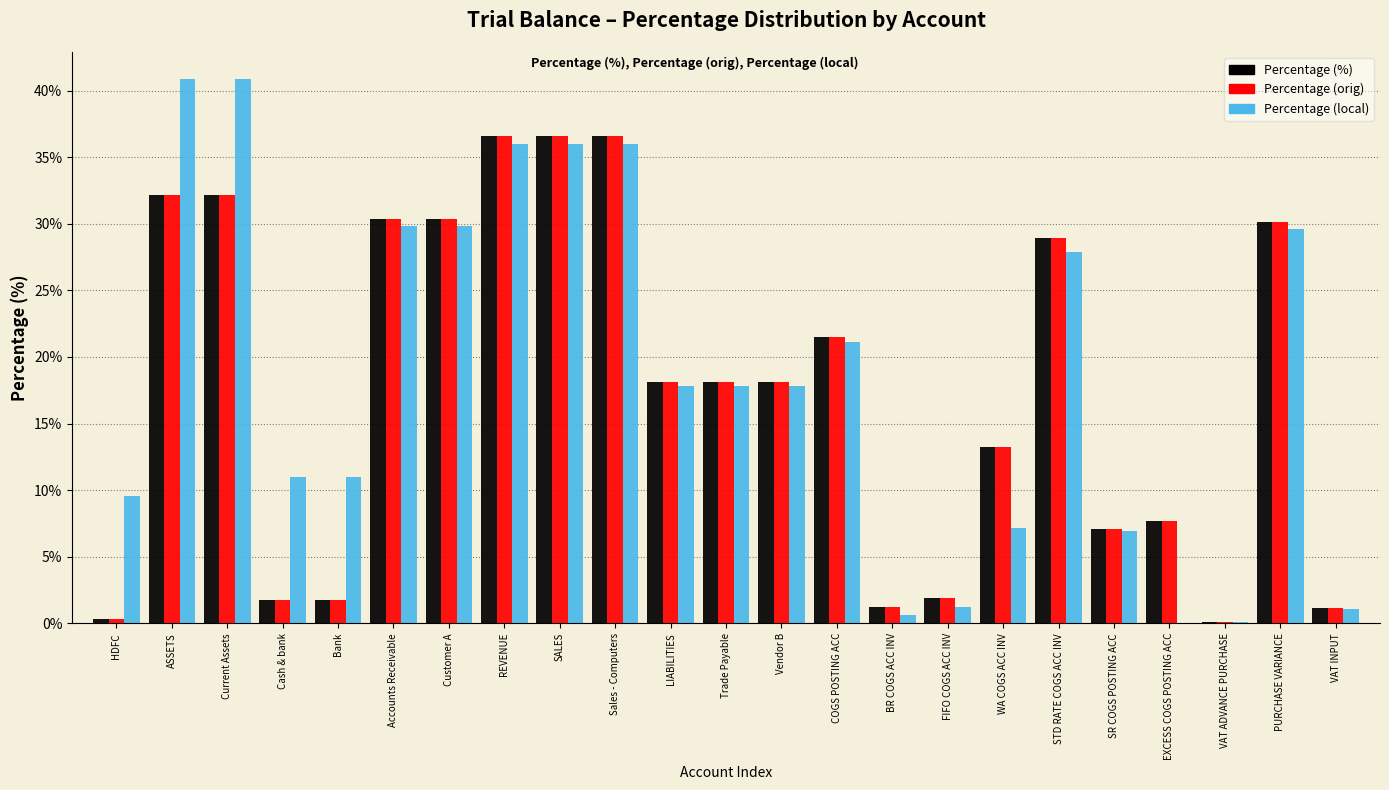

What is the sum of all Percentage (orig) values?

405.9